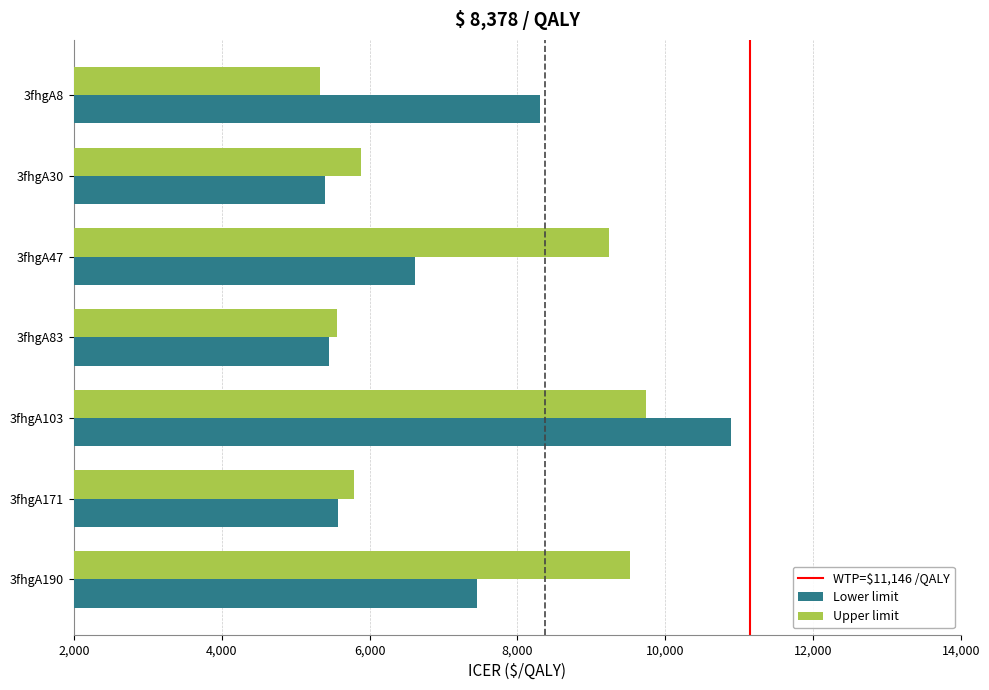

What is the difference between the second highest and minimum values in the Upper limit series?

4.2